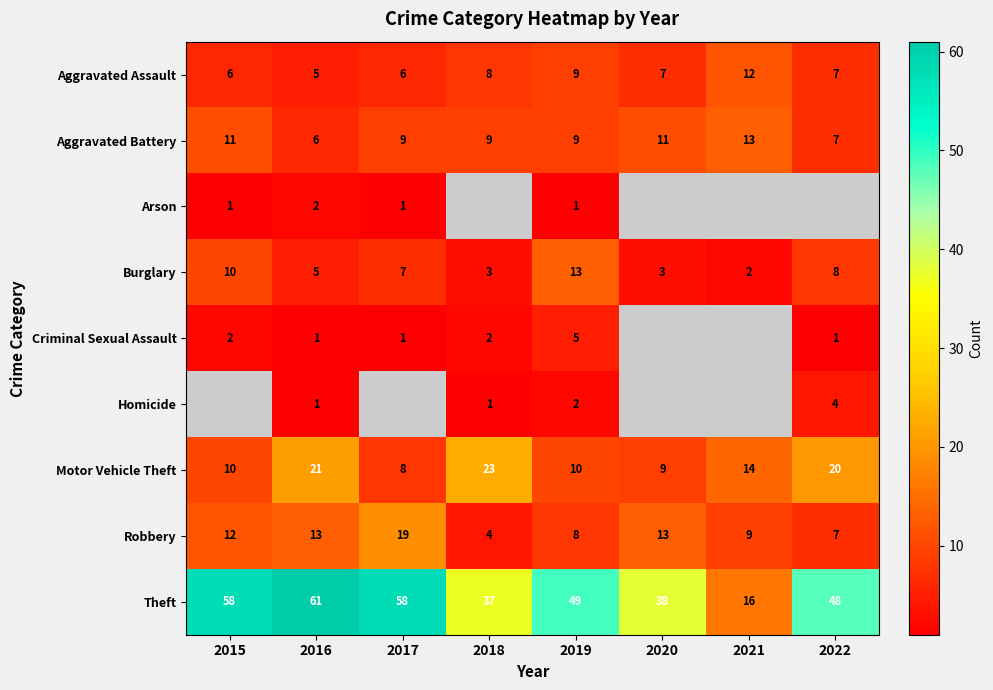

The Motor Vehicle Theft series shows 37 at 2018. True or false?

False